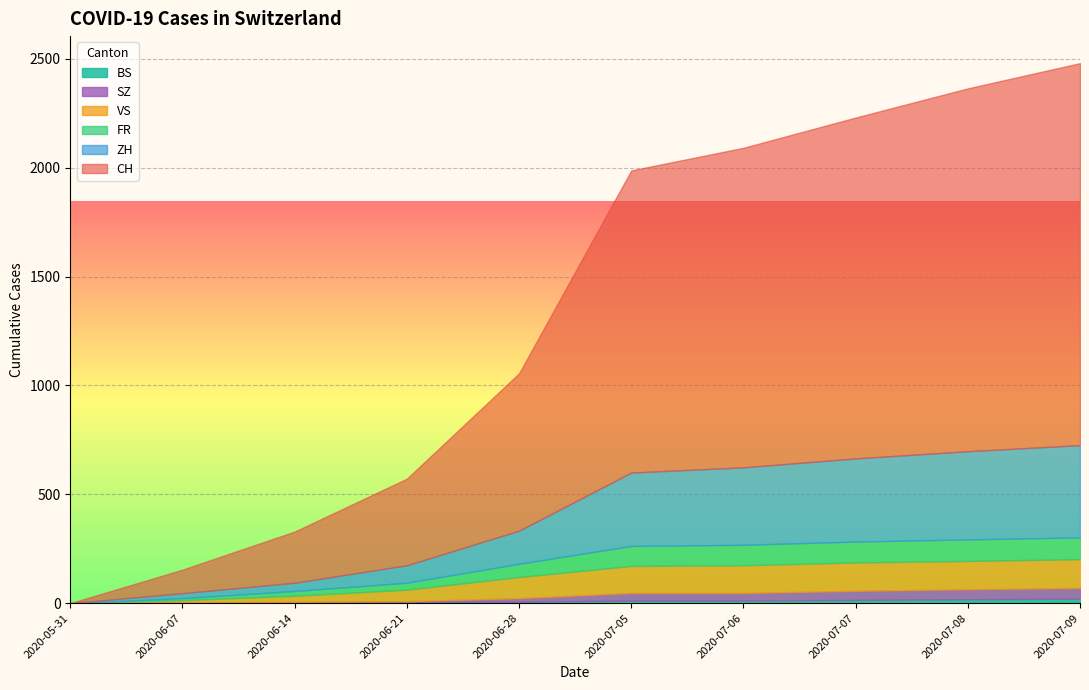

What is the label of the 5th point from the left?

2020-06-28